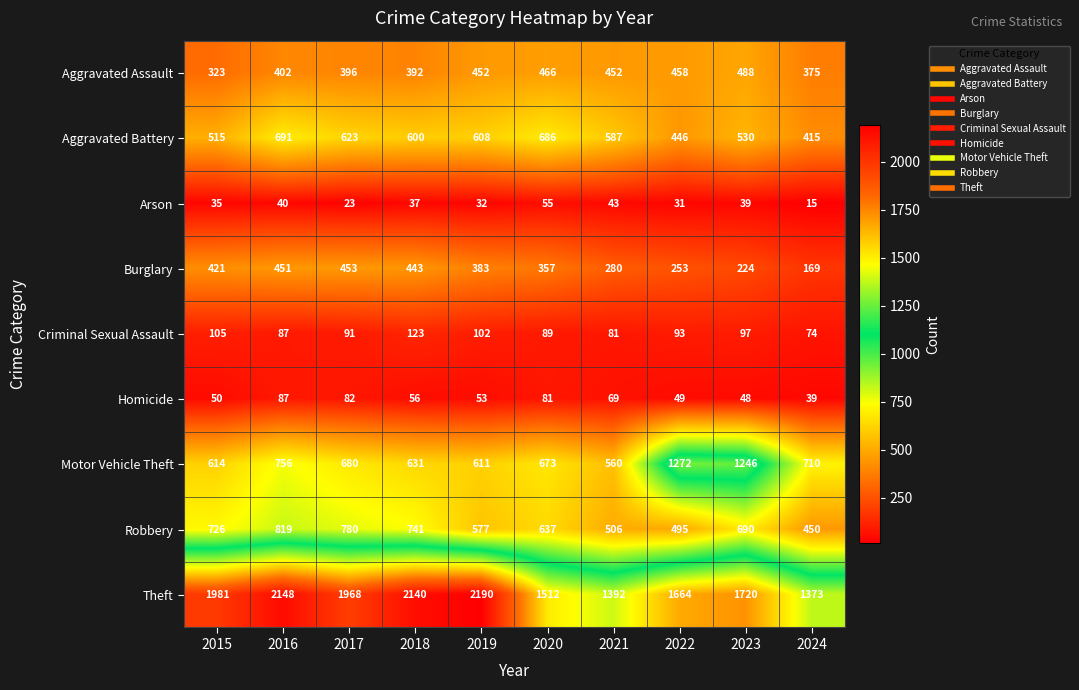

List the series in order of their peak value, lowest first.

Arson, Homicide, Criminal Sexual Assault, Burglary, Aggravated Assault, Aggravated Battery, Robbery, Motor Vehicle Theft, Theft